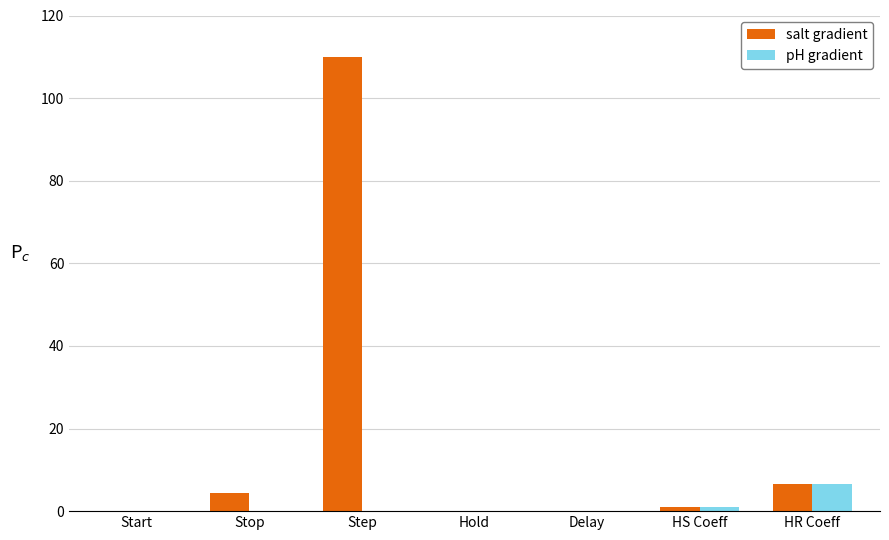

What value does the pH gradient series have at HR Coeff?

6.5